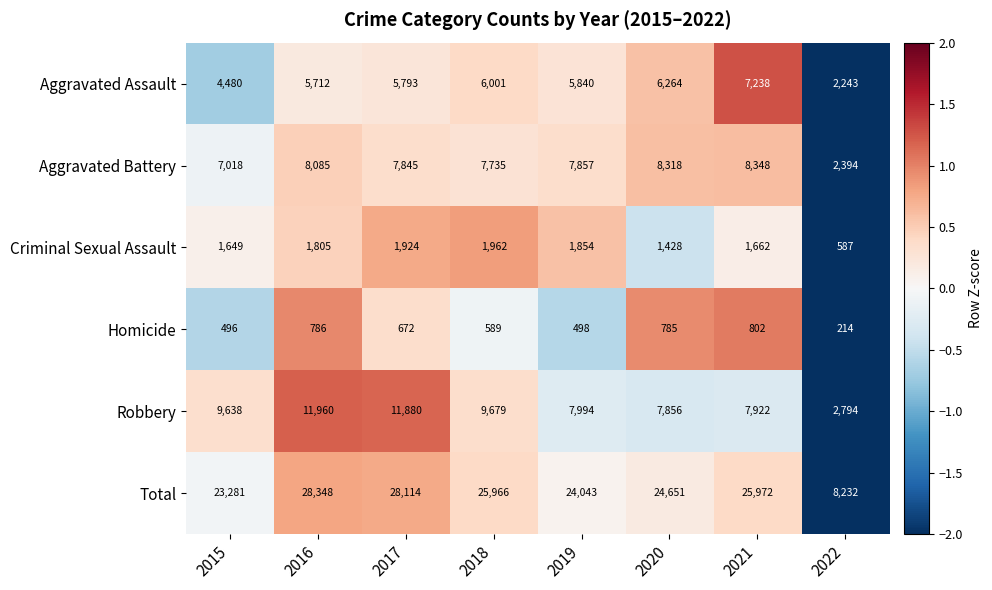

How many categories are shown in the chart?

8